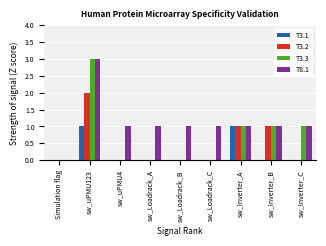

What is the greatest value displayed?

3